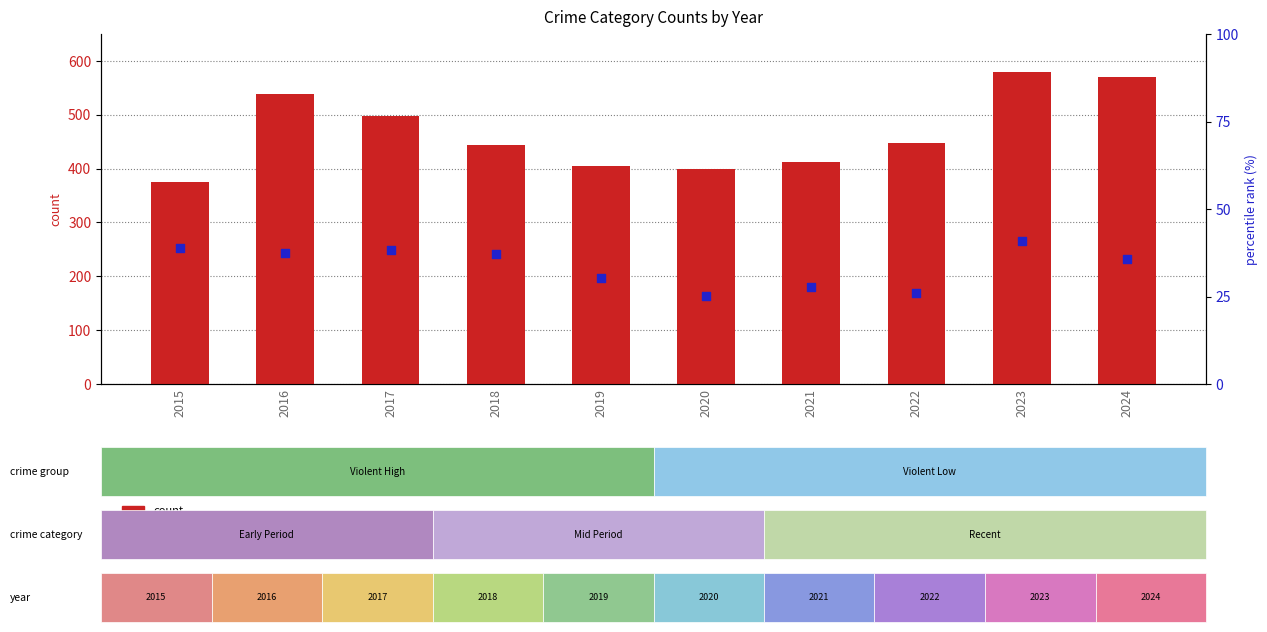

Which series contains the highest Y value?

count